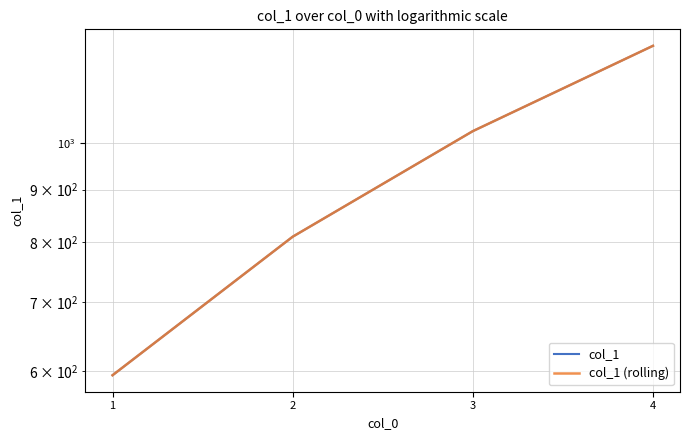

Count the number of data series in this chart.

2